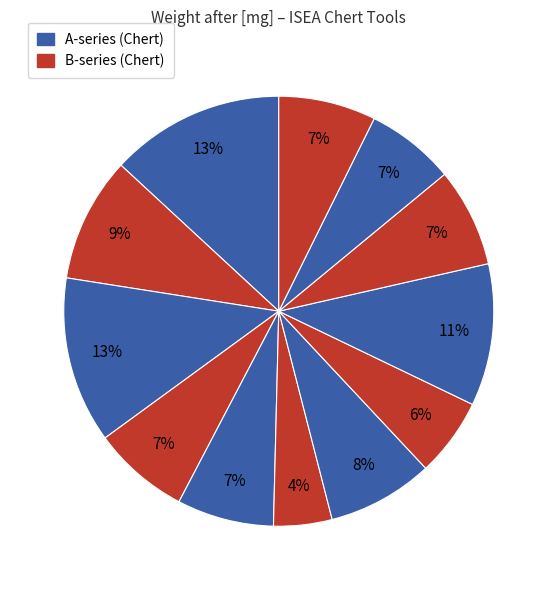

How many slices are in this pie chart?

12